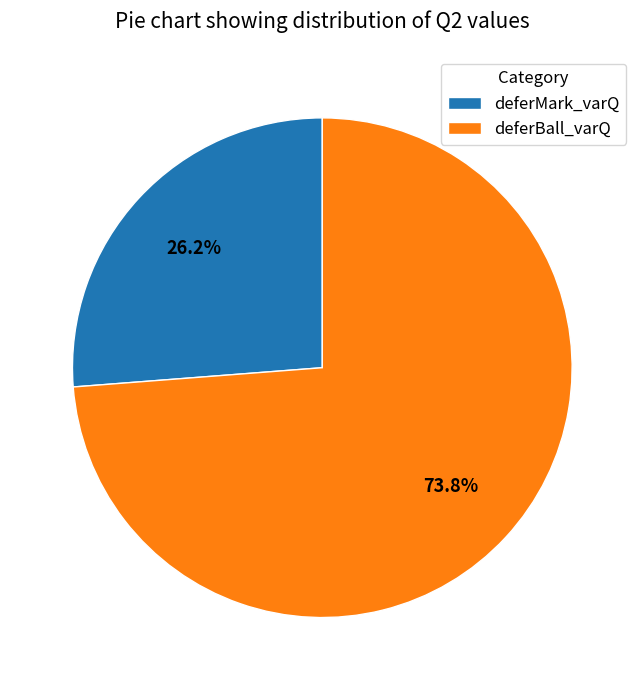

Combined, what portion of the pie is deferMark_varQ and deferBall_varQ?

100.0%